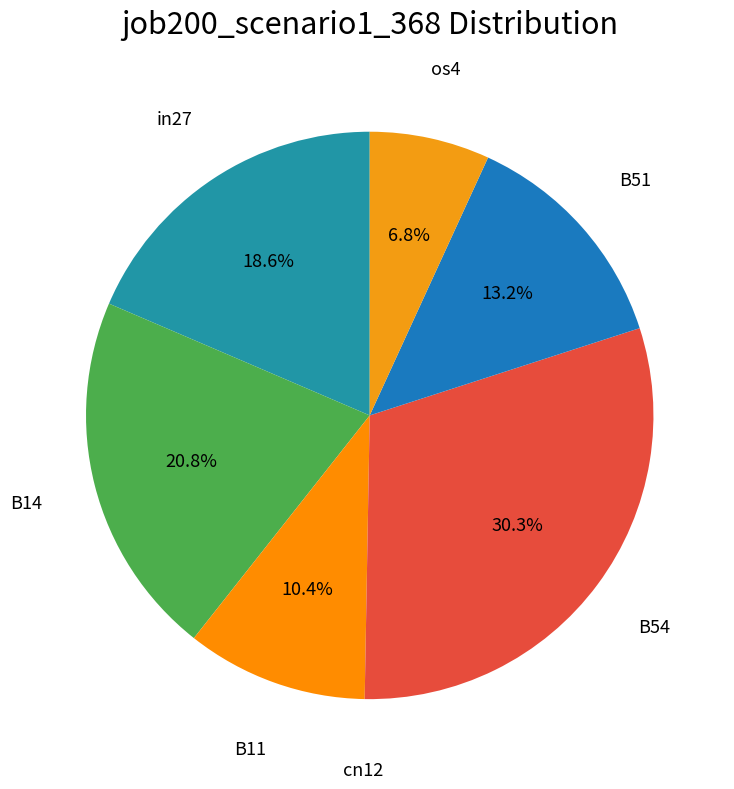

Is the sum of B11 and os4 greater than half?

No